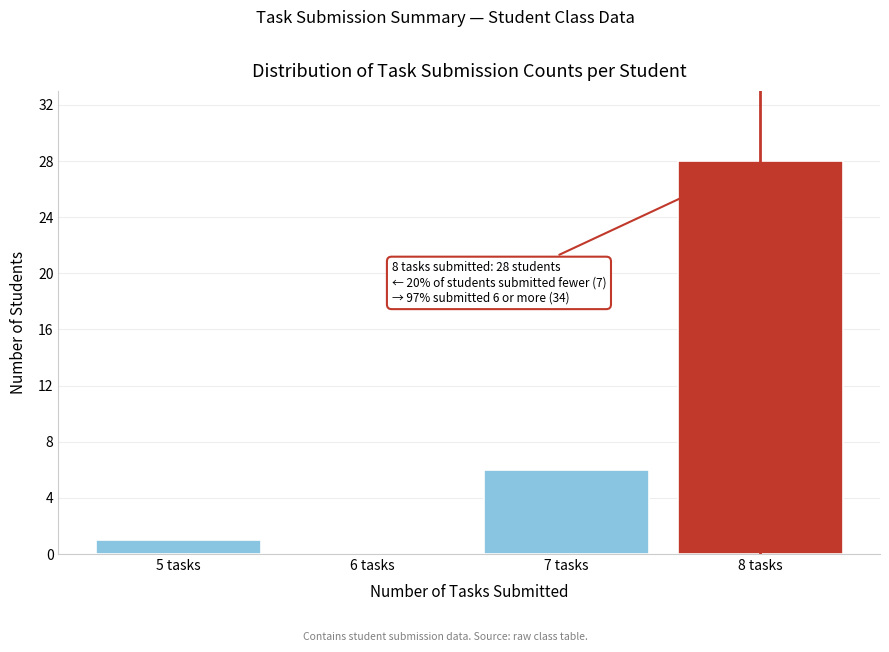

Reading right to left, transcribe all the data shown in this chart.

8 tasks=28	7 tasks=6	6 tasks=0	5 tasks=1